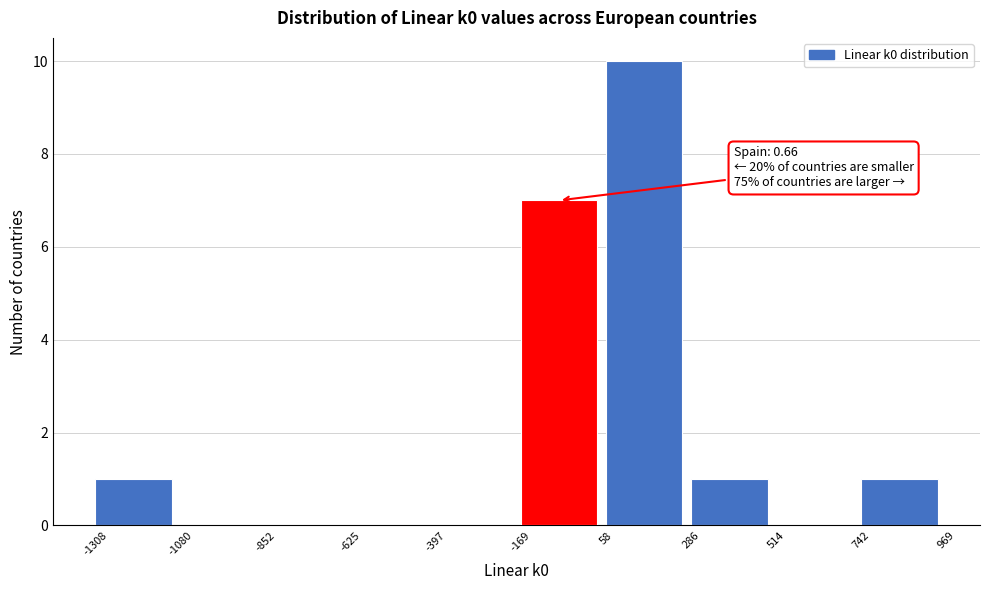

Which range on the x-axis has the tallest bar?

58 to 286